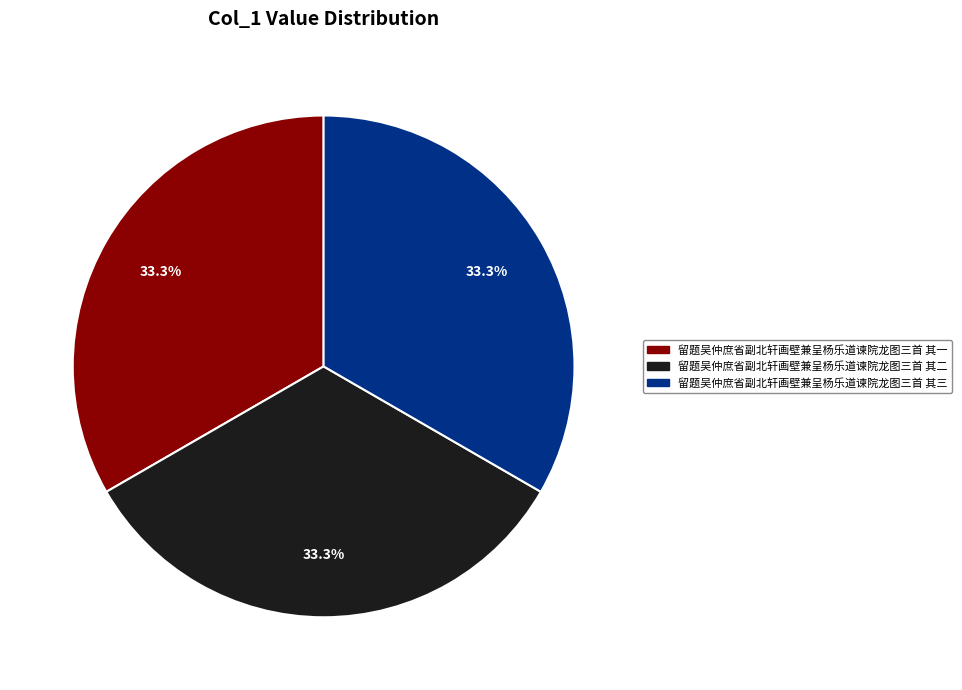

Is 留题吴仲庶省副北轩画壁兼呈杨乐道谏院龙图三首 其三 the majority of the pie?

No